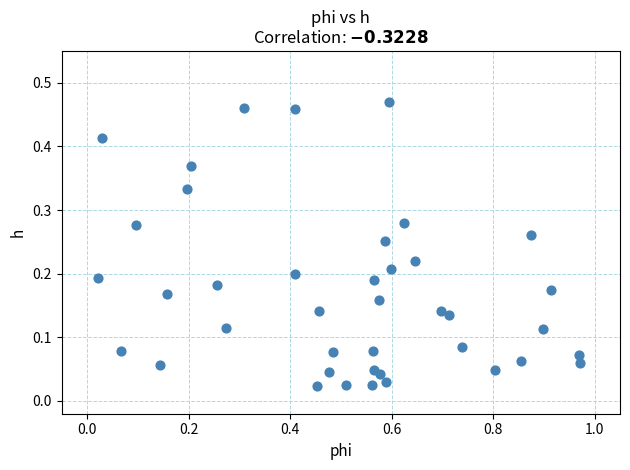

What is the range of X values (max minus min)?

1.0